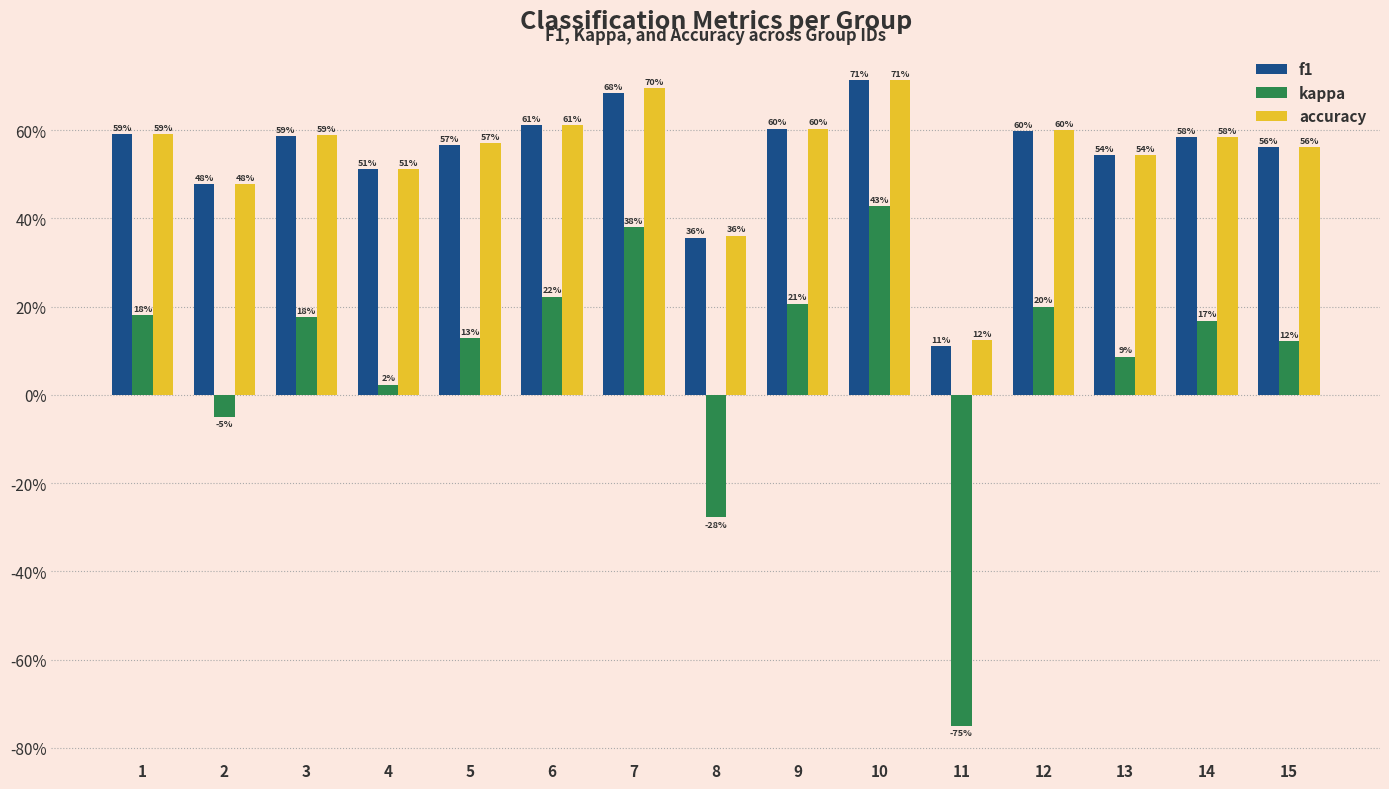

Does the chart contain stacked bars?

No